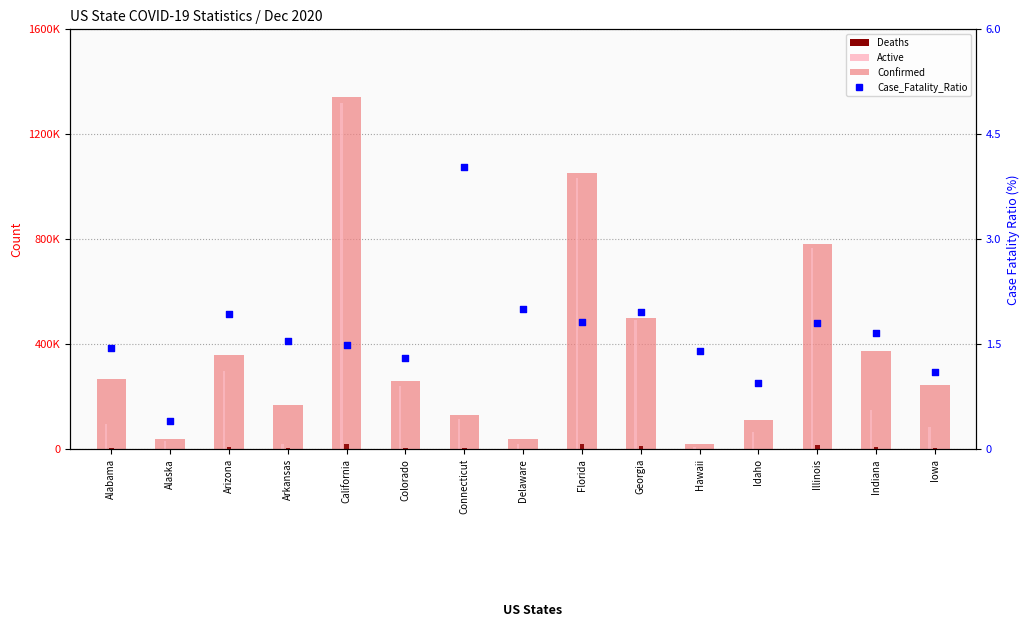

Which series contains the lowest Y value?

Case_Fatality_Ratio